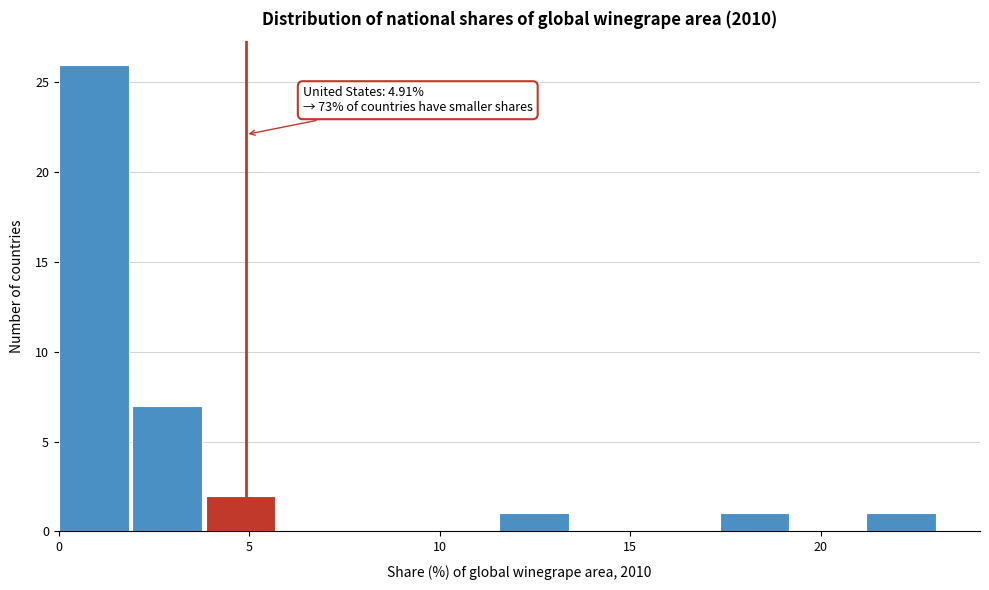

Around what value on the x-axis is the tallest bar? Give the approximate position of its centre, as read against the axis.

1.0